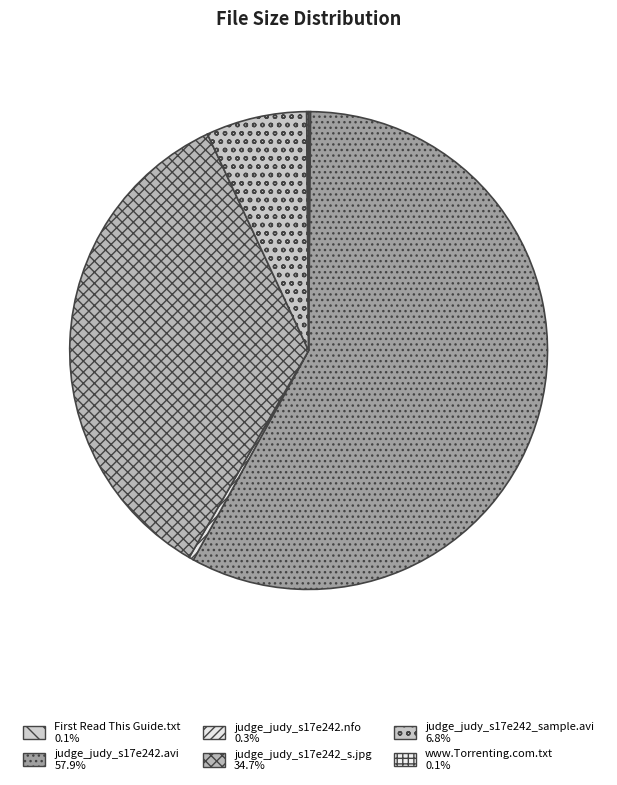

Is it true that judge_judy_s17e242.nfo is 0% of the pie?

True